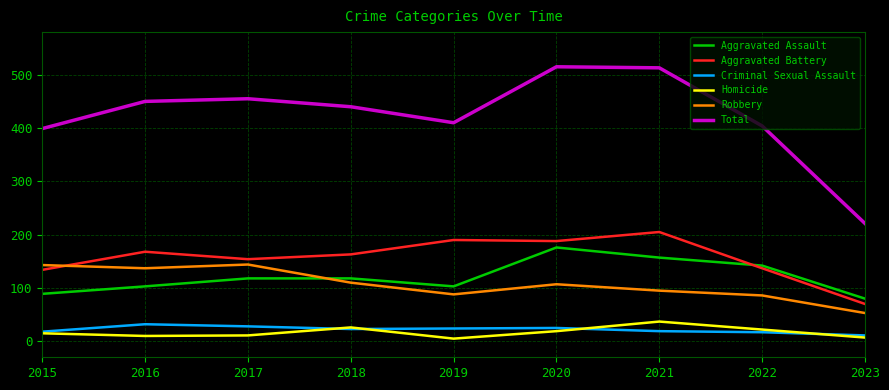

Between 2015 and 2016, which series saw the biggest shift?

Total